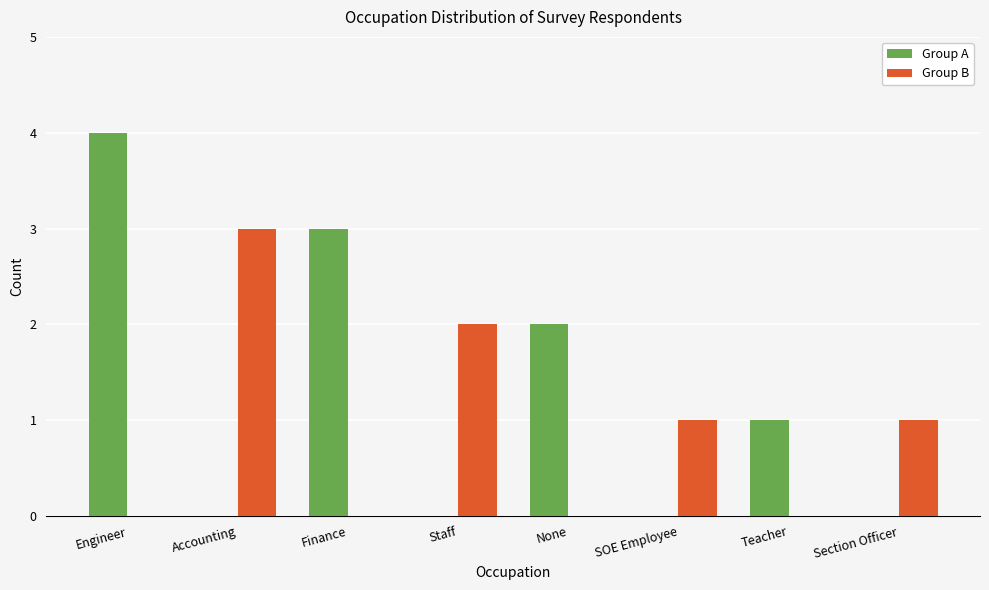

What is the spread (max minus min) of values at Staff?

2